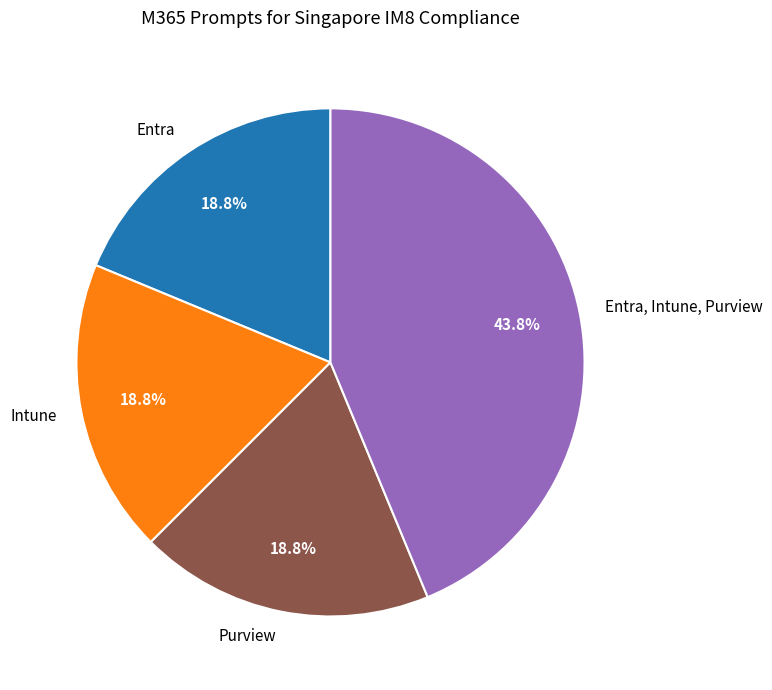

Is the sum of Entra and Purview greater than half?

No